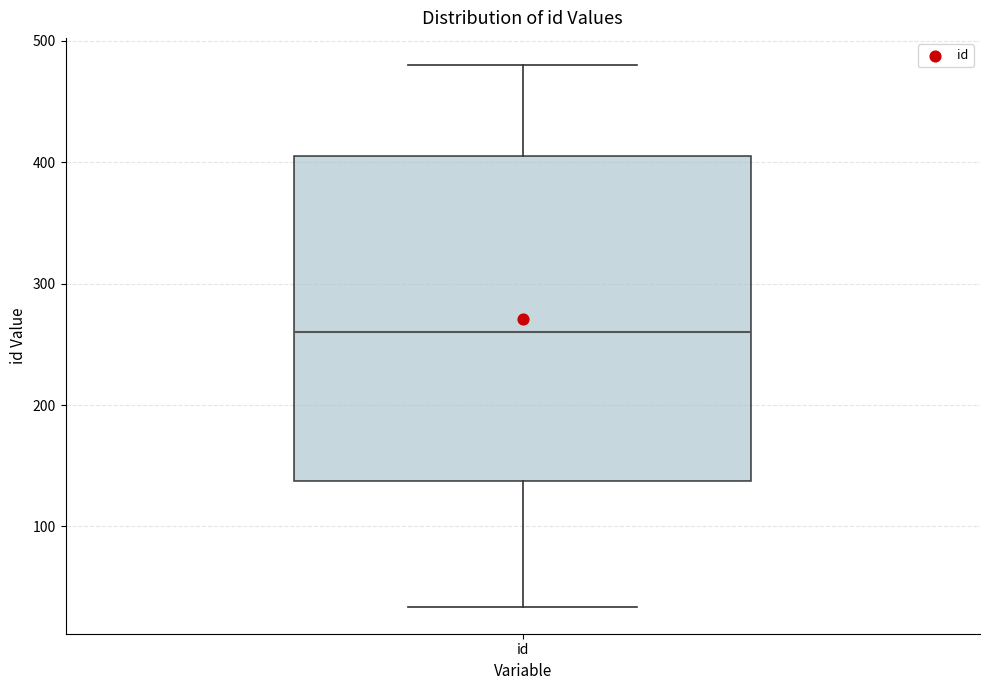

Where does the upper whisker of the box for id end on the y-axis? The values are not printed on the chart, so give them approximately, as read against the axis.

480